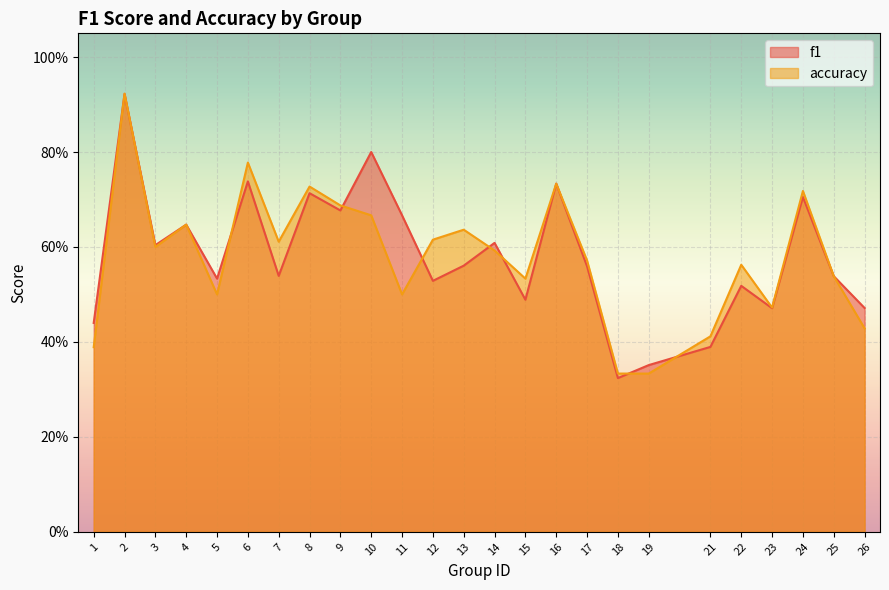

What is the difference between the second highest and minimum values in the f1 series?

0.5